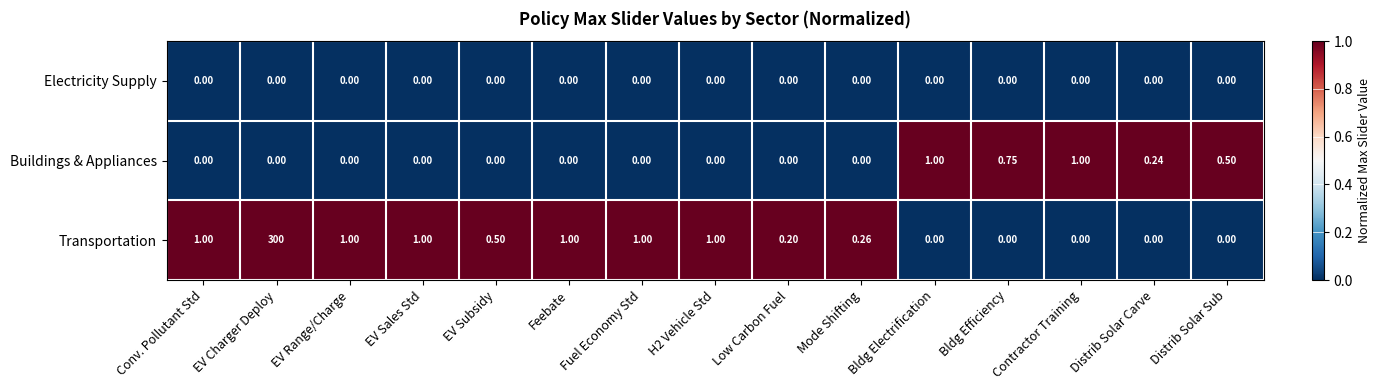

Which label corresponds to the largest value in the chart?

EV Charger Deploy